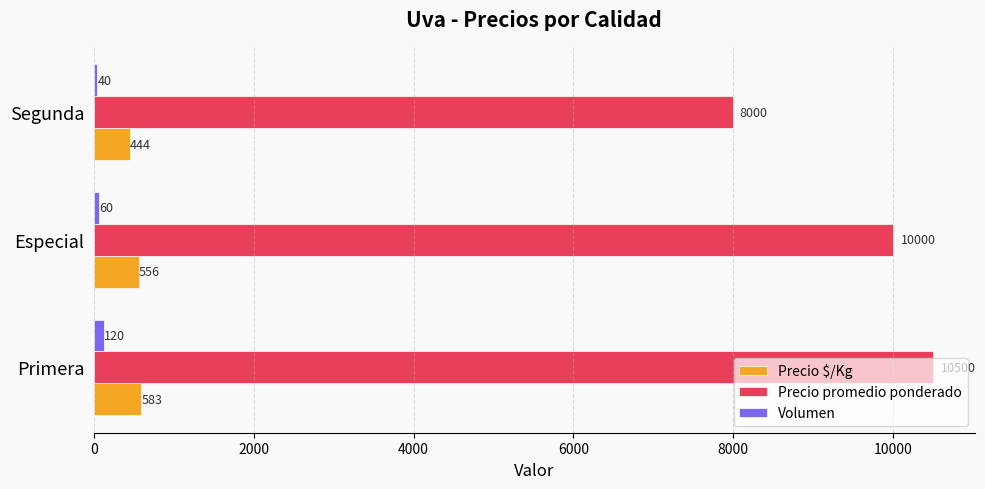

Which series changed the most between Primera and Segunda?

Precio promedio ponderado